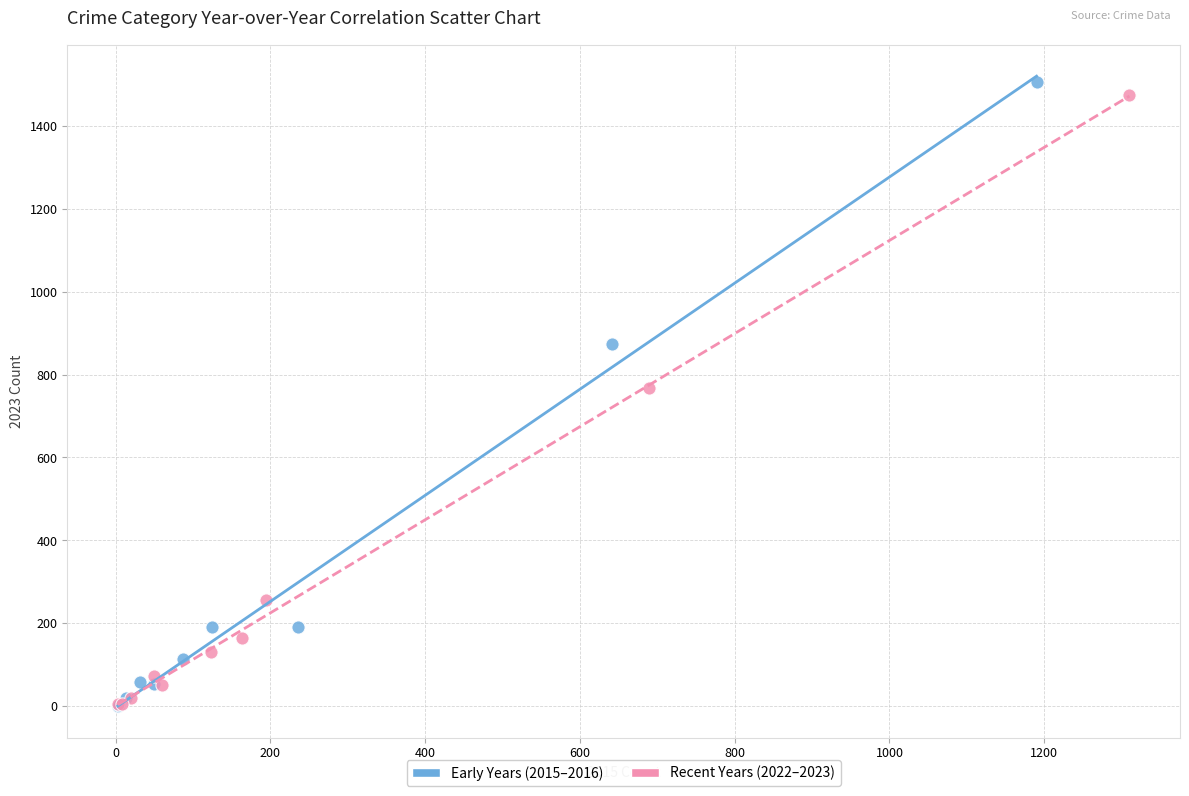

Which series has the largest Y range (max minus min)?

Early Years (2015–2016)